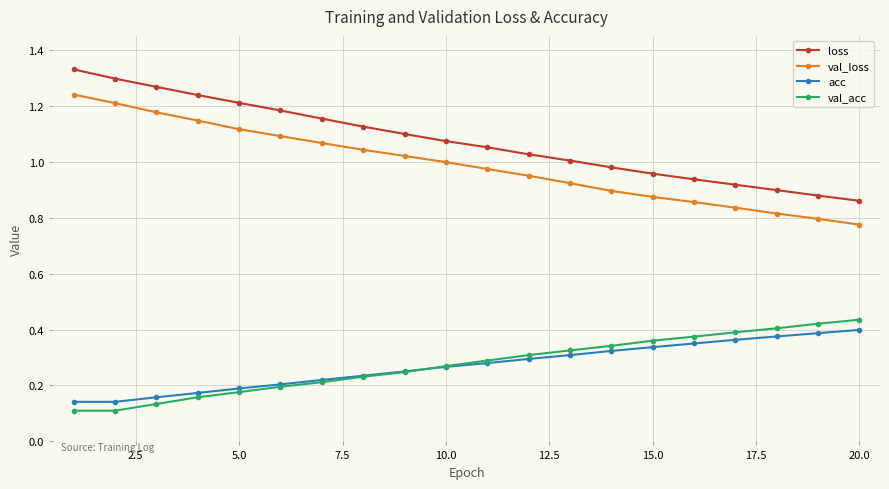

How many lines are shown in the chart?

4